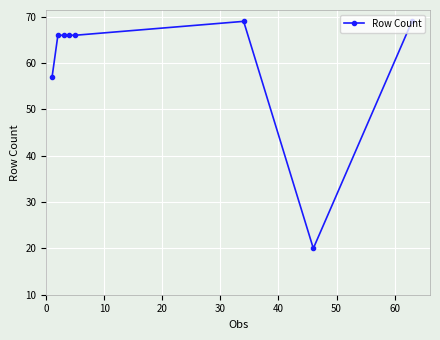

What is the average value?

60